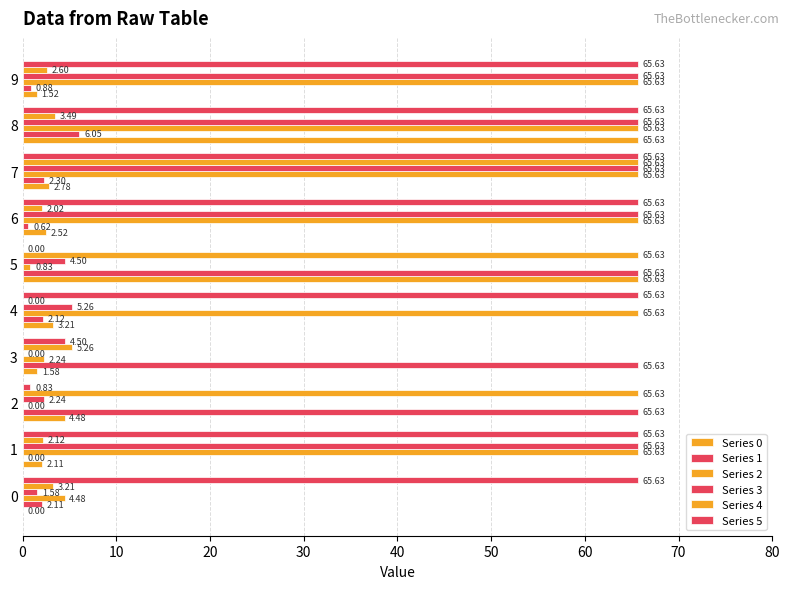

How many data points in Series 3 are above 65?

5